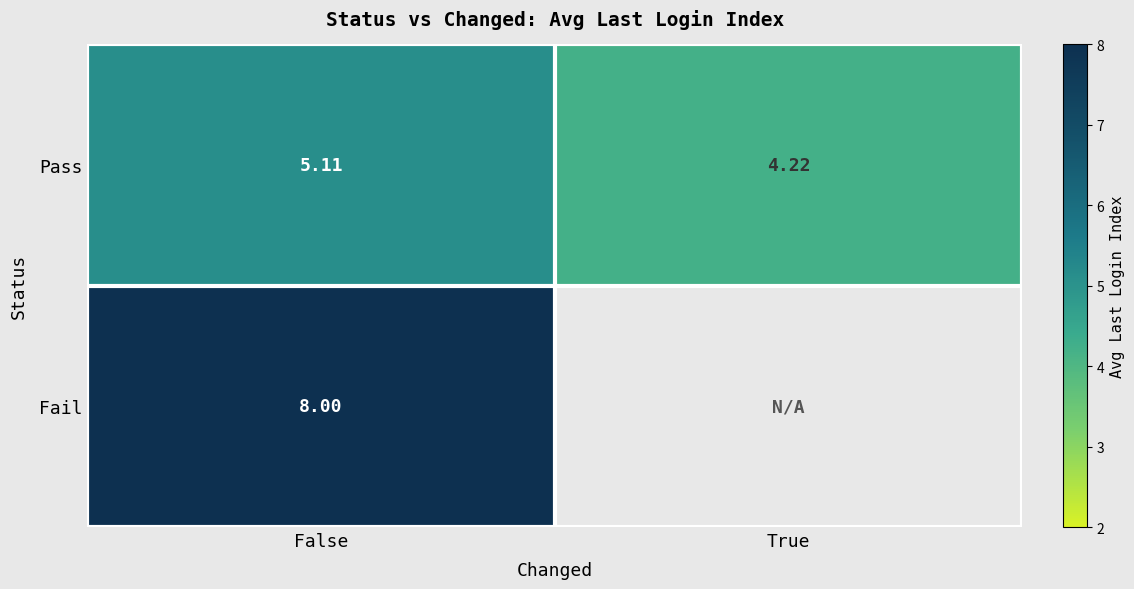

Which category has the lowest value in the Pass series?

True